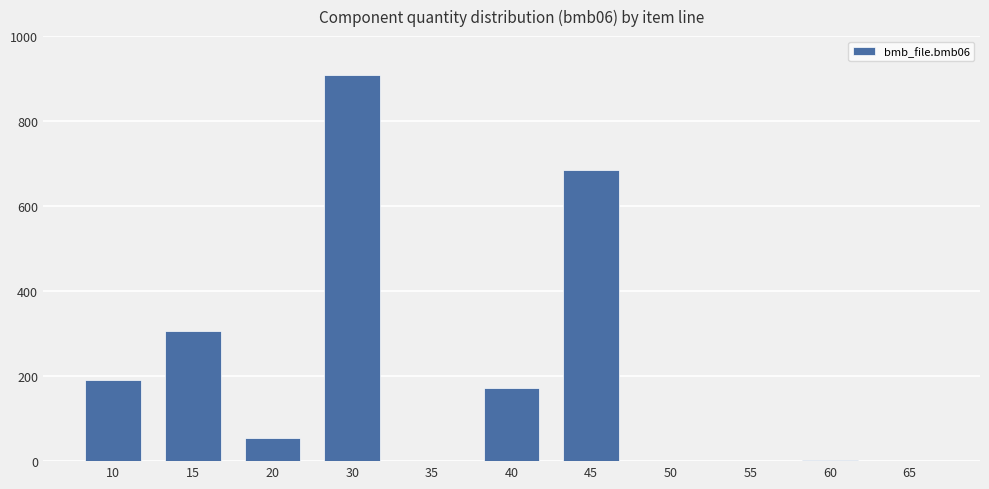

Between 65 and 20, which is larger?

20